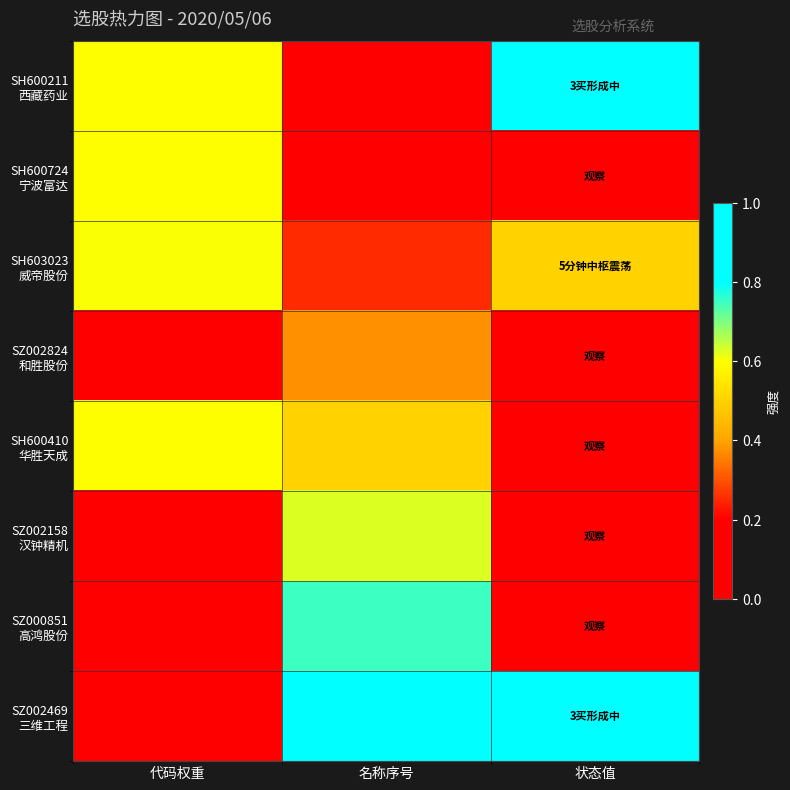

Rank the series at 代码权重 from highest to lowest value.

SH603023 威帝股份, SH600724 宁波富达, SH600410 华胜天成, SH600211 西藏药业, SZ002824 和胜股份, SZ002469 三维工程, SZ002158 汉钟精机, SZ000851 高鸿股份